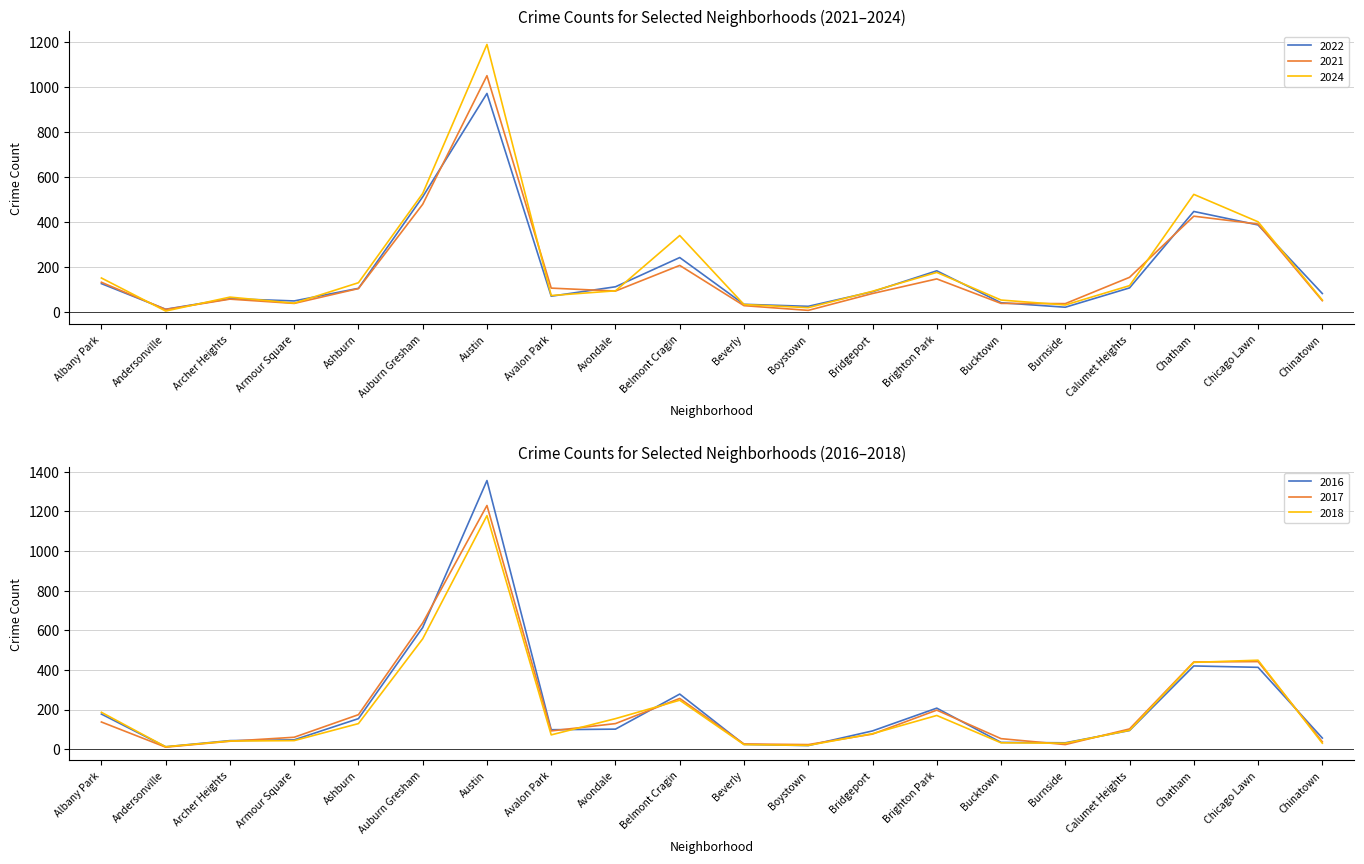

How many lines are shown in the chart?

6